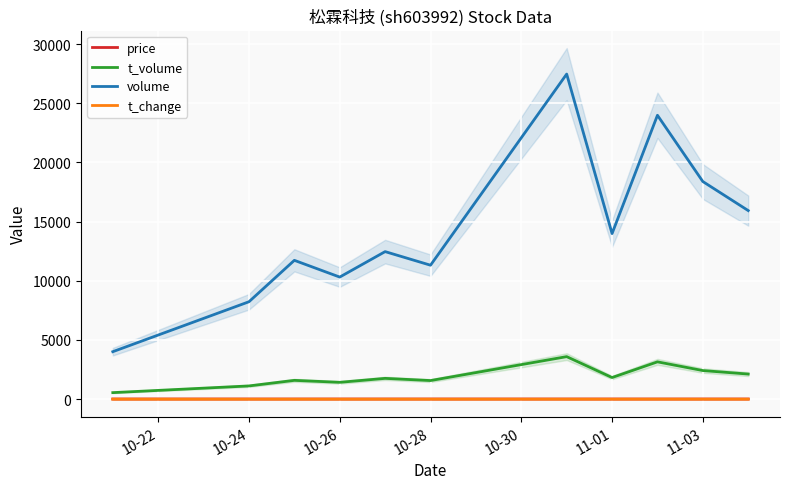

At how many categories does at least one series exceed 8099?

10